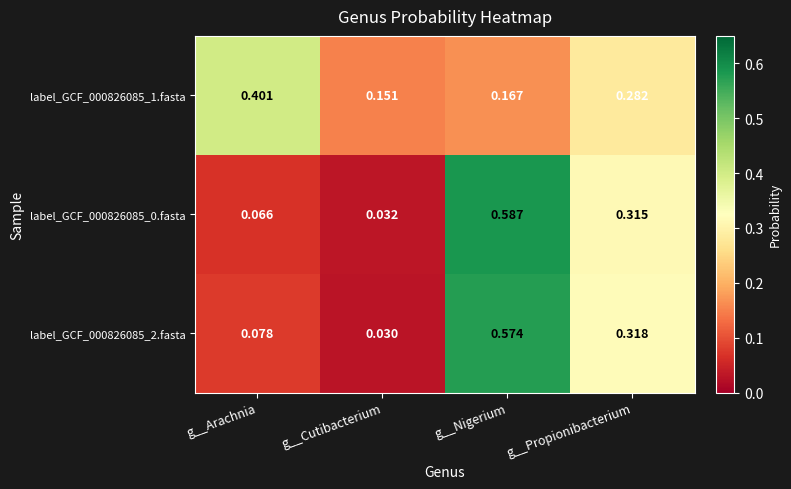

List the series in order of their peak value, highest first.

label_GCF_000826085_0.fasta, label_GCF_000826085_2.fasta, label_GCF_000826085_1.fasta